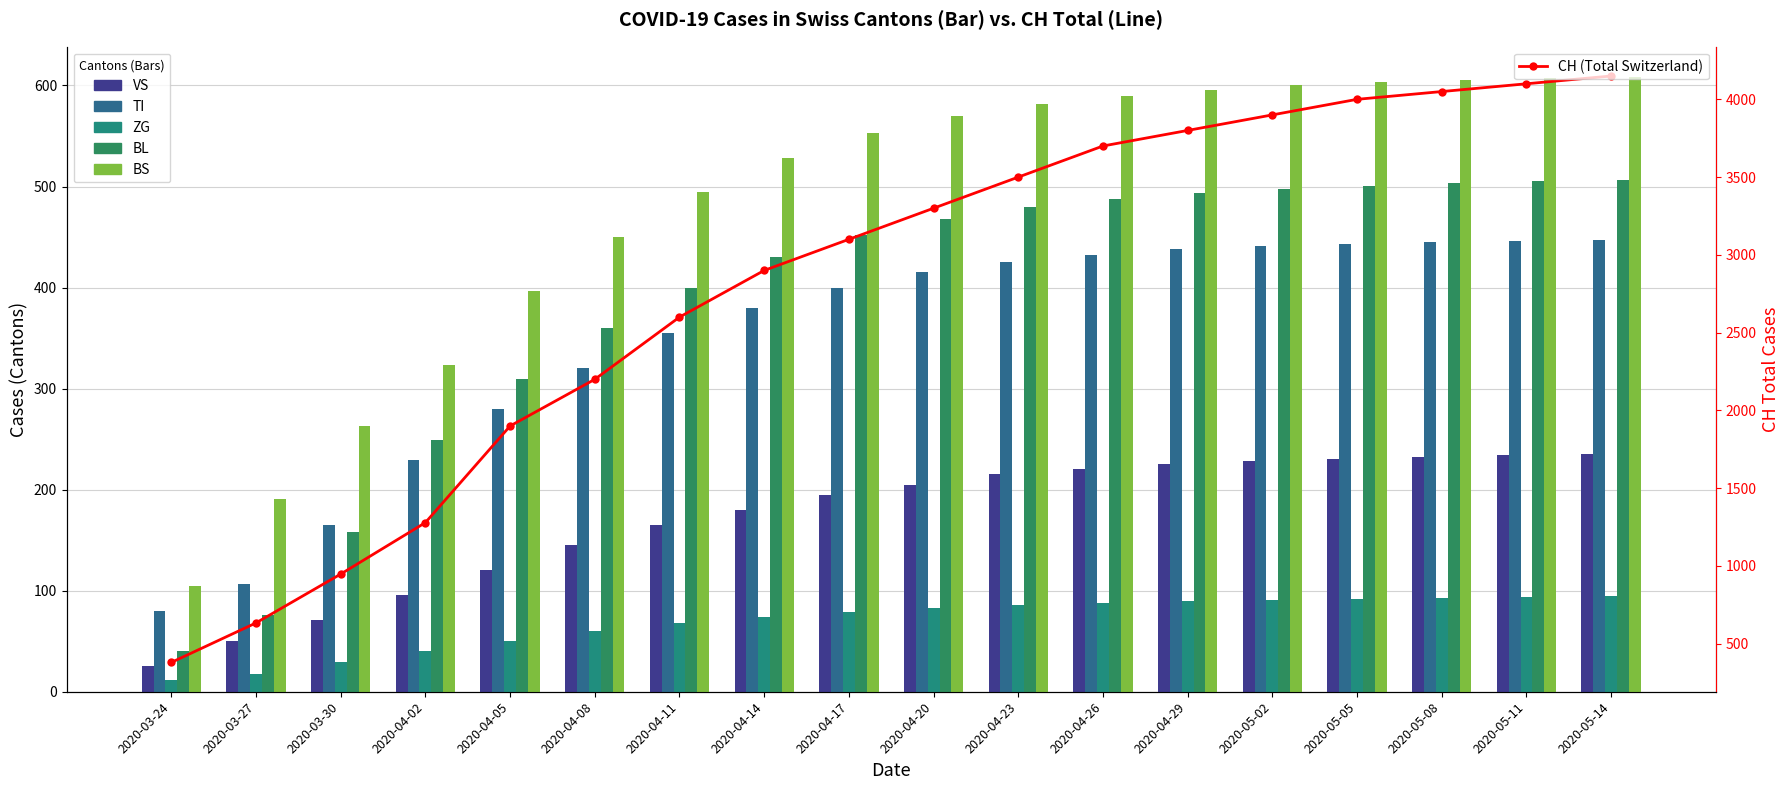

Is it true that BL equals 430 at 2020-04-14?

True